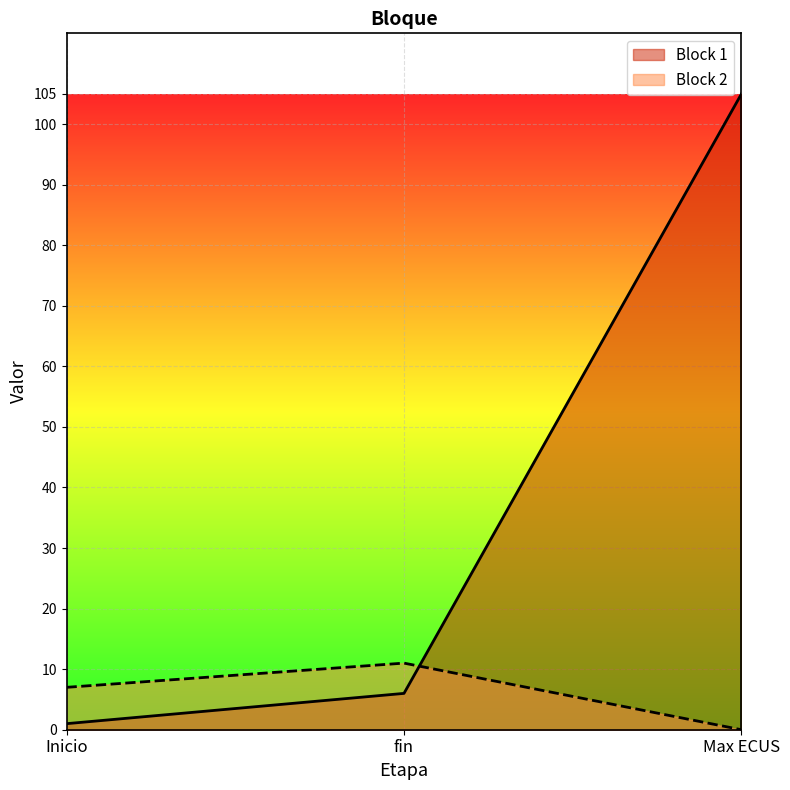

What is the average value of the Block 1 series?

37